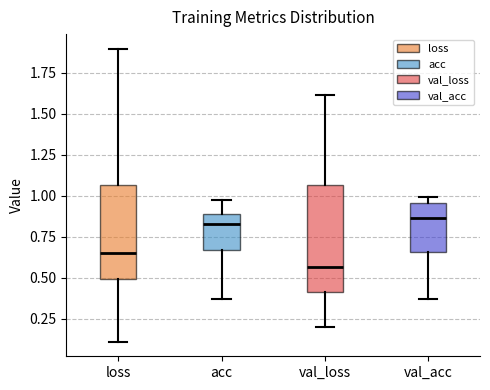

Comparing the boxes themselves (not the whiskers), which one is the tallest?

val_loss